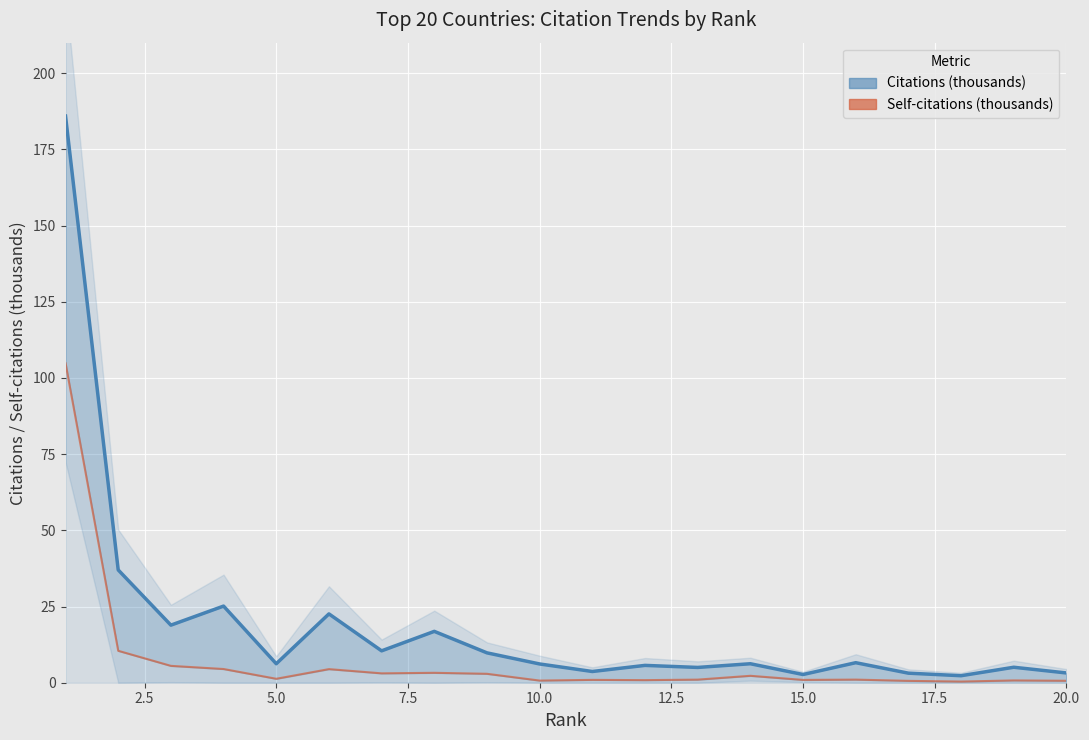

How many interior local valleys does the Self-citations (thousands) series have?

6